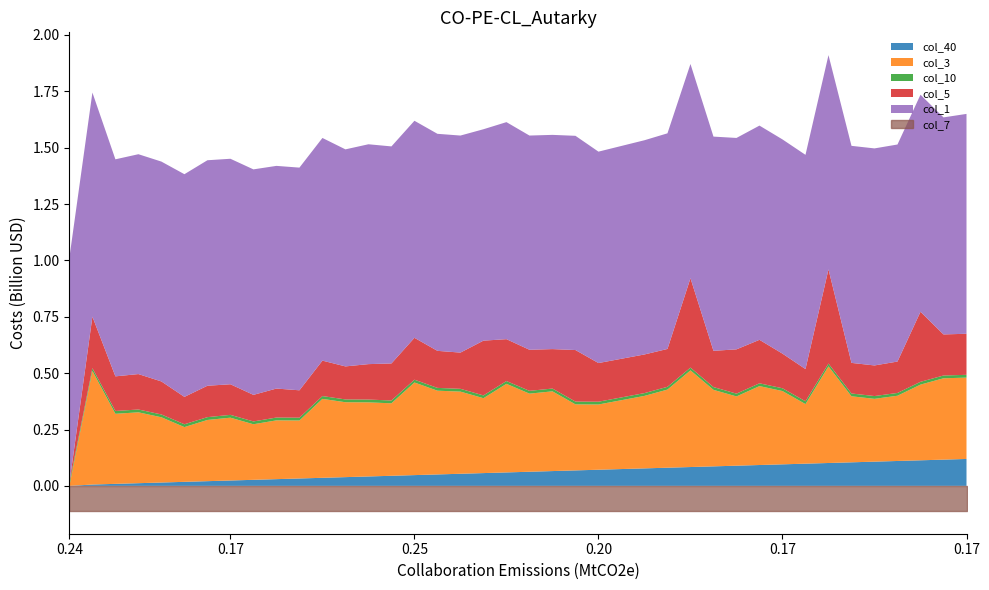

Rank the categories by col_7 value from highest to lowest.

0, 1, 2, 3, 4, 5, 6, 7, 8, 9, 10, 11, 12, 13, 14, 15, 16, 17, 18, 19, 20, 21, 22, 23, 24, 25, 26, 27, 28, 29, 30, 31, 32, 33, 34, 35, 36, 37, 38, 39